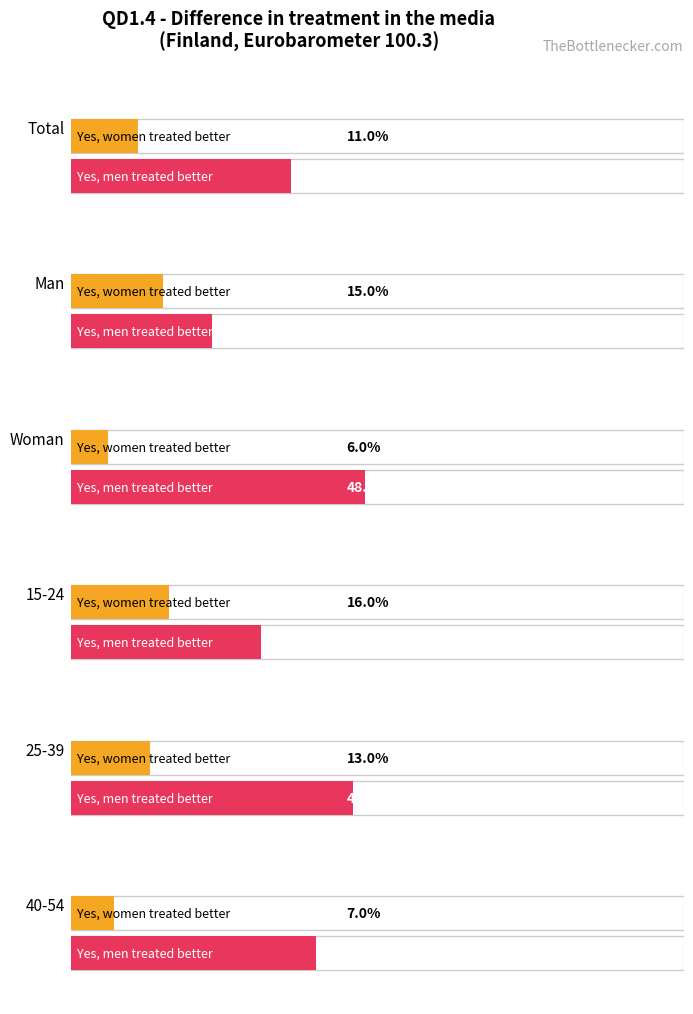

Read the Yes, men are treated better value at 25-39.

0.5